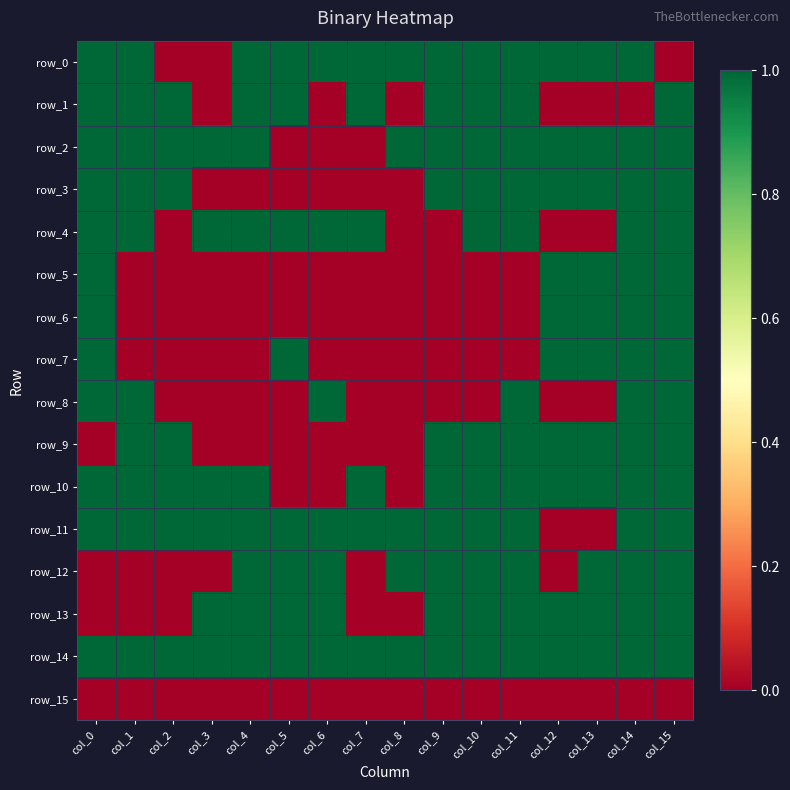

What is the difference between the maximum and minimum values in the row_0 series?

1